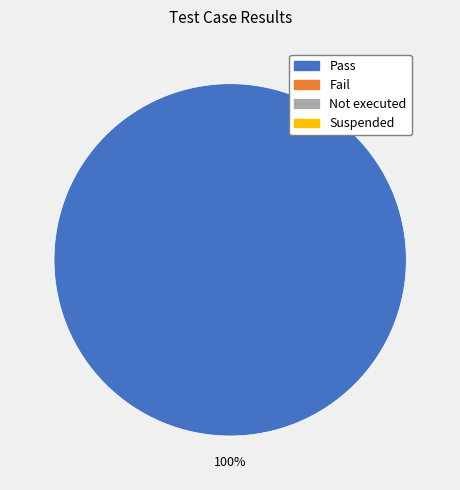

Is there a majority slice in this chart?

Yes